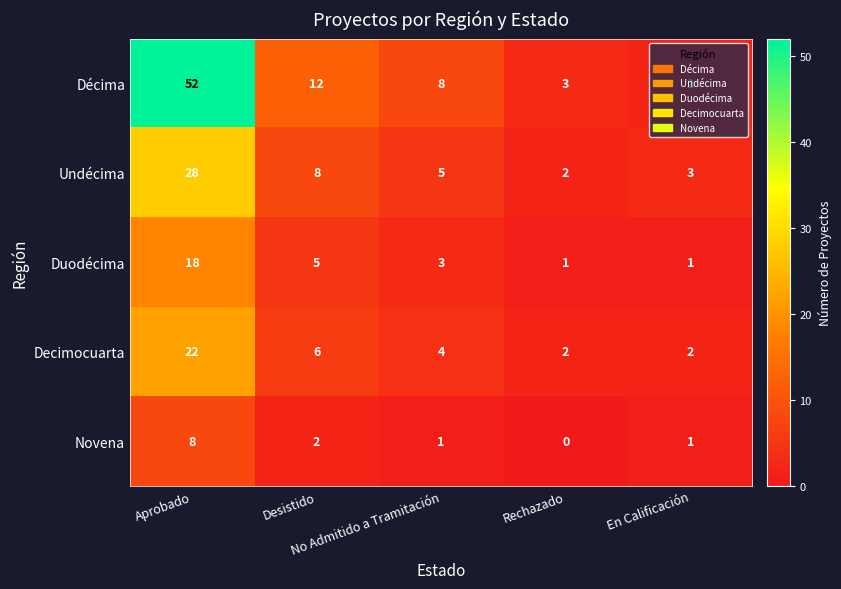

How many Duodécima values are between 1 and 5?

4